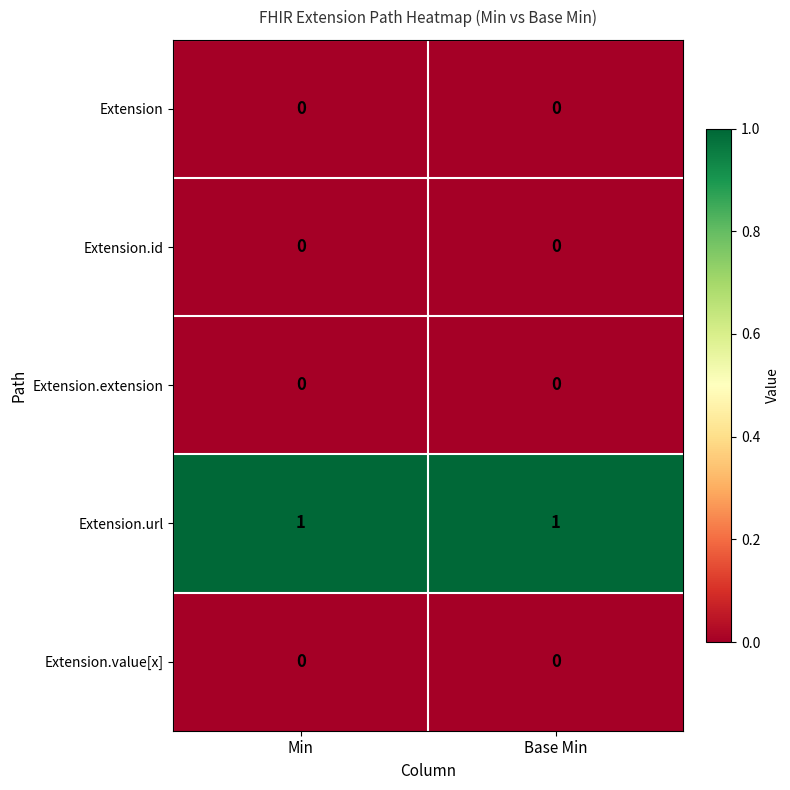

Reading left to right, transcribe all the data shown in this chart.

Extension: Min=0	Base Min=0
Extension.id: Min=0	Base Min=0
Extension.extension: Min=0	Base Min=0
Extension.url: Min=1	Base Min=1
Extension.value[x]: Min=0	Base Min=0